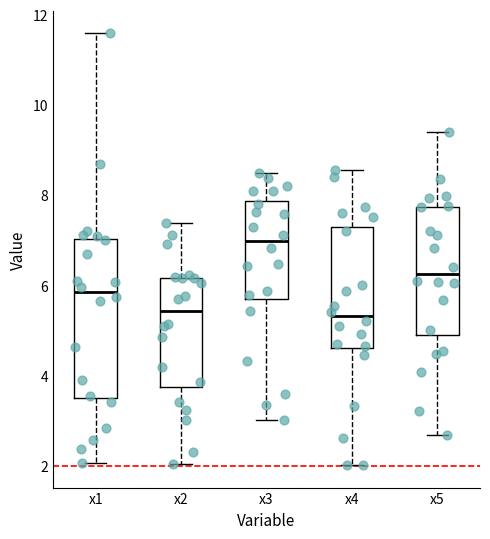

Reading left to right, transcribe this box plot: for each box, give where its median line is, the range the box spans, and where its two whiskers end, as read against the y-axis. The values are not printed on the chart, so give them approximately, as read against the axis.

x1: median 5.8, box 3.6 to 7.0, whiskers 2.0 to 11.6
x2: median 5.4, box 3.8 to 6.2, whiskers 2.0 to 7.4
x3: median 7.0, box 5.8 to 7.8, whiskers 3.0 to 8.4
x4: median 5.4, box 4.6 to 7.2, whiskers 2.0 to 8.6
x5: median 6.2, box 4.8 to 7.8, whiskers 2.6 to 9.4